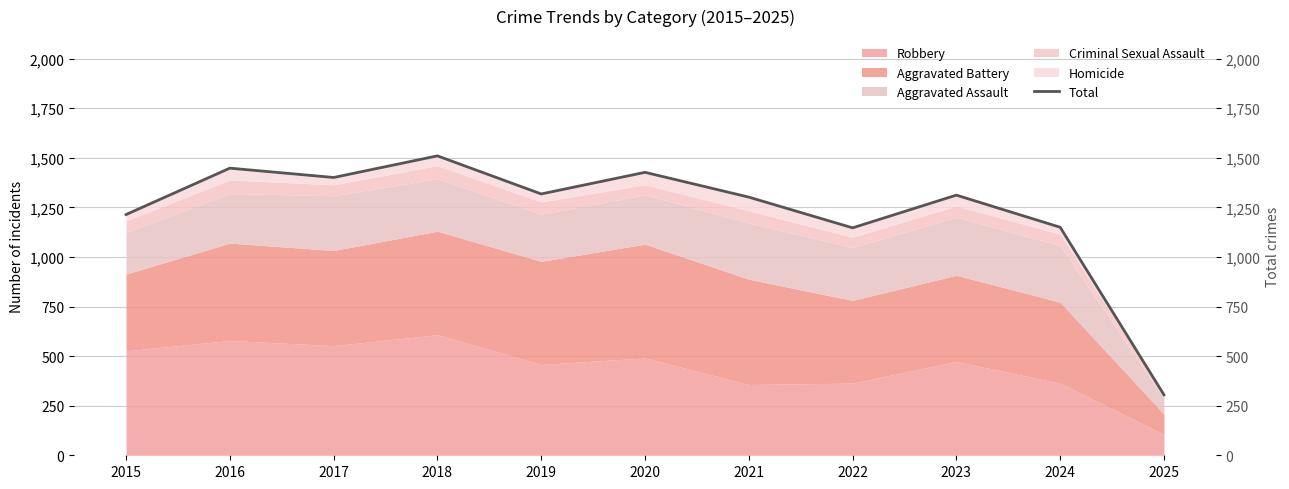

What is the sum of all values?

13534